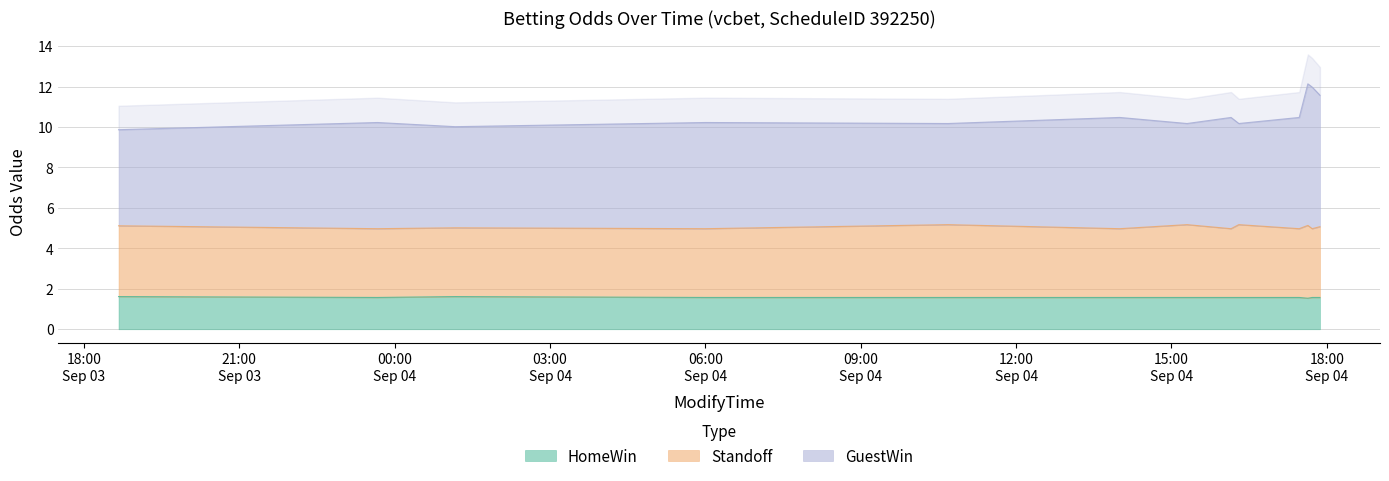

What is the maximum value for HomeWin?

1.6